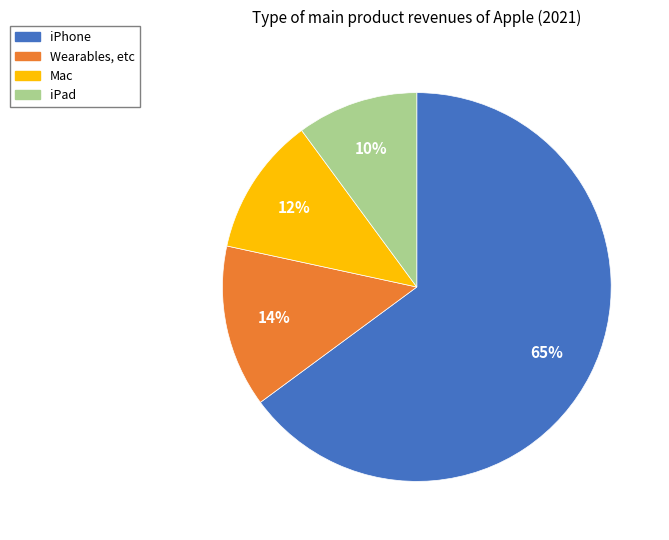

Count the number of slices in the pie.

4